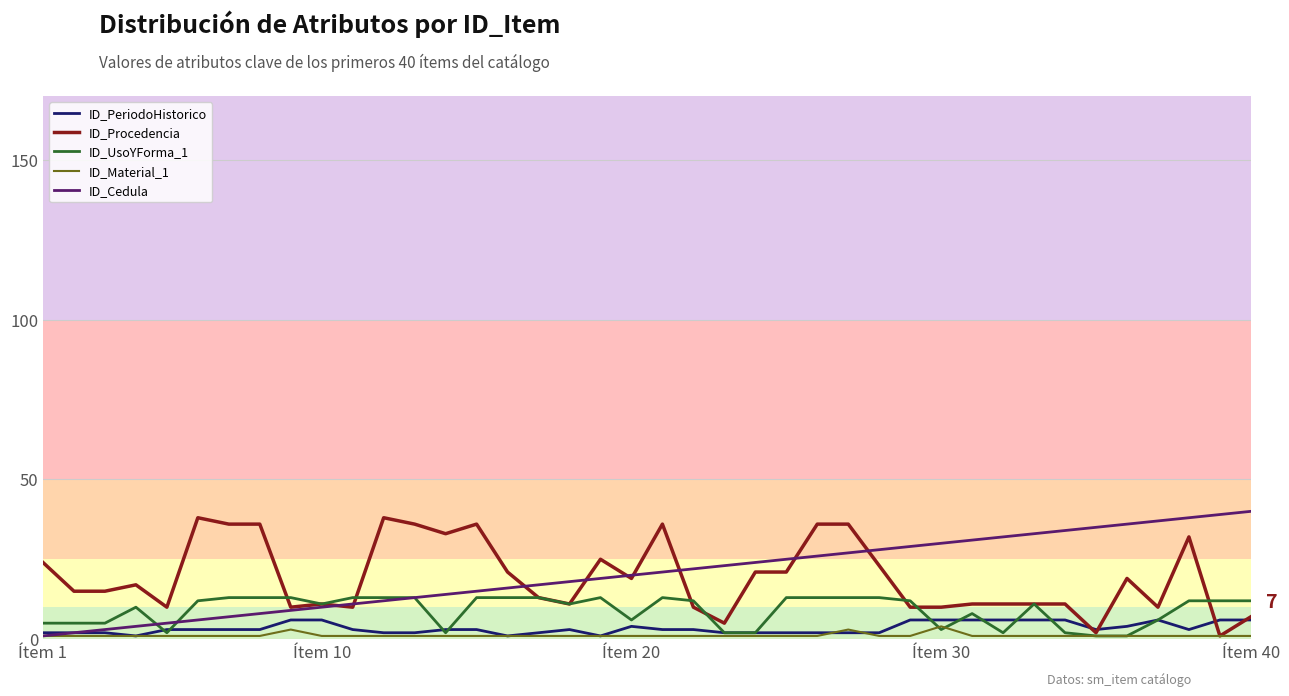

How many lines are shown in the chart?

5